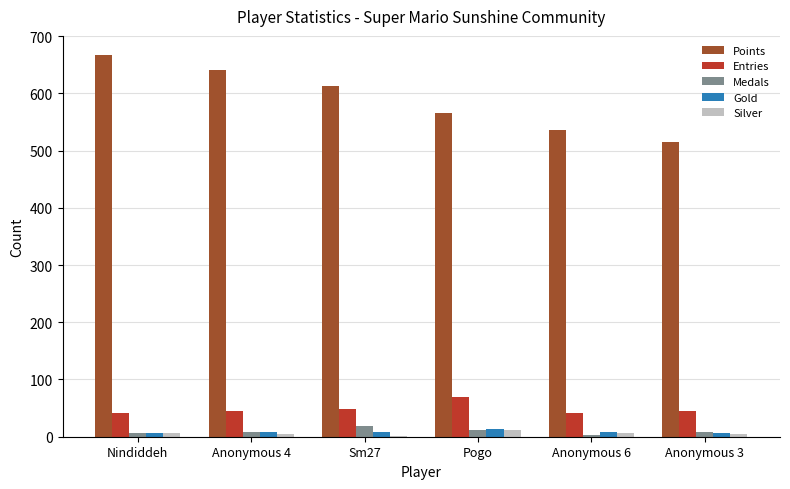

Which series has the largest total across all categories?

Points